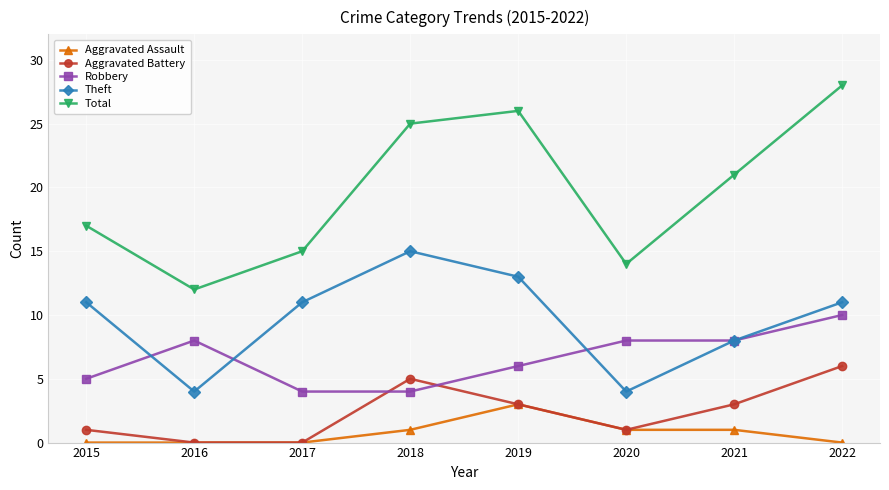

Reading right to left, what are all the values shown in this chart?

Aggravated Assault: 2022=0	2021=1	2020=1	2019=3	2018=1	2017=0	2016=0	2015=0
Aggravated Battery: 2022=6	2021=3	2020=1	2019=3	2018=5	2017=0	2016=0	2015=1
Robbery: 2022=10	2021=8	2020=8	2019=6	2018=4	2017=4	2016=8	2015=5
Theft: 2022=11	2021=8	2020=4	2019=13	2018=15	2017=11	2016=4	2015=11
Total: 2022=28	2021=21	2020=14	2019=26	2018=25	2017=15	2016=12	2015=17